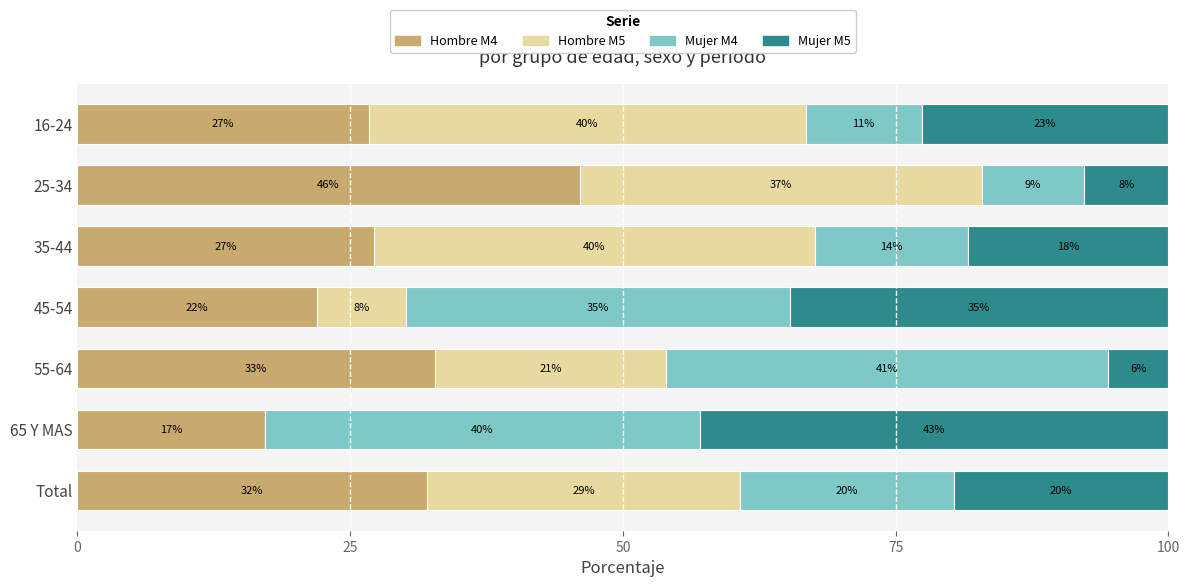

What are all the series names shown in the legend?

Hombre M4, Hombre M5, Mujer M4, Mujer M5